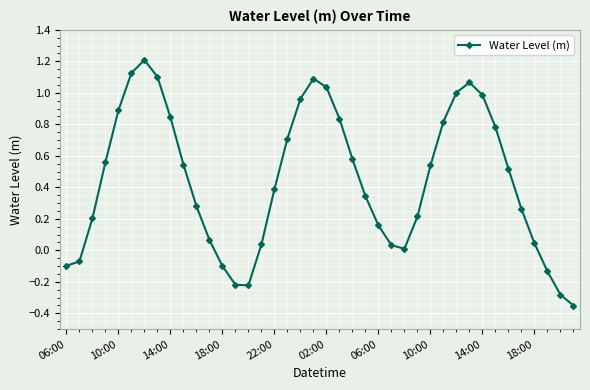

How many categories are shown in the chart?

40